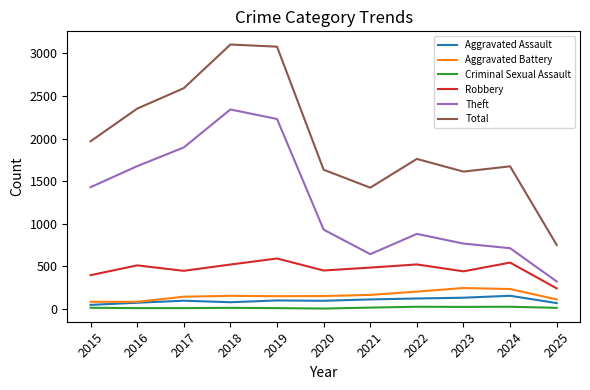

In Robbery, how many points are higher than both neighbors (excluding endpoints)?

4